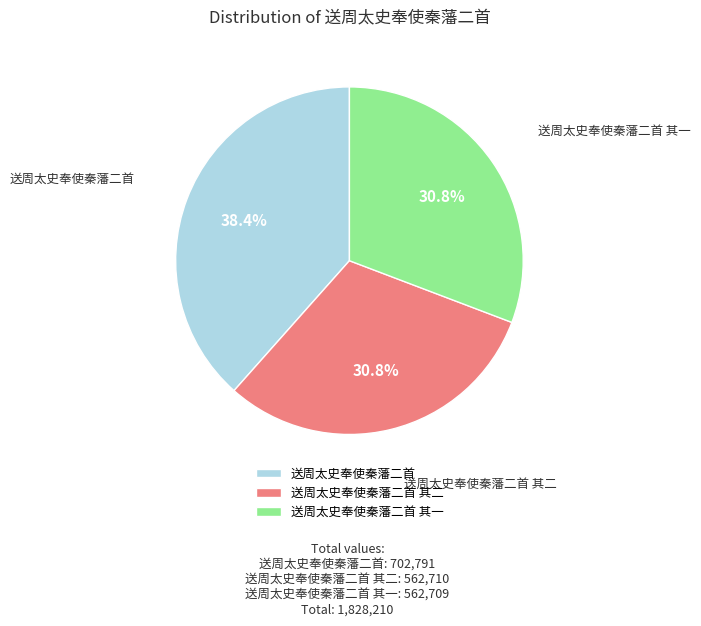

Does 送周太史奉使秦藩二首 represent more than half of the total?

No